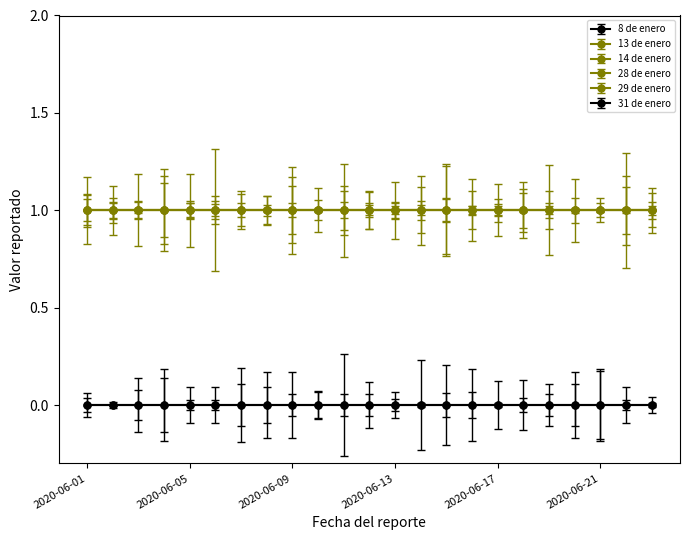

True or false: 14 de enero and 29 de enero cross at least once.

False